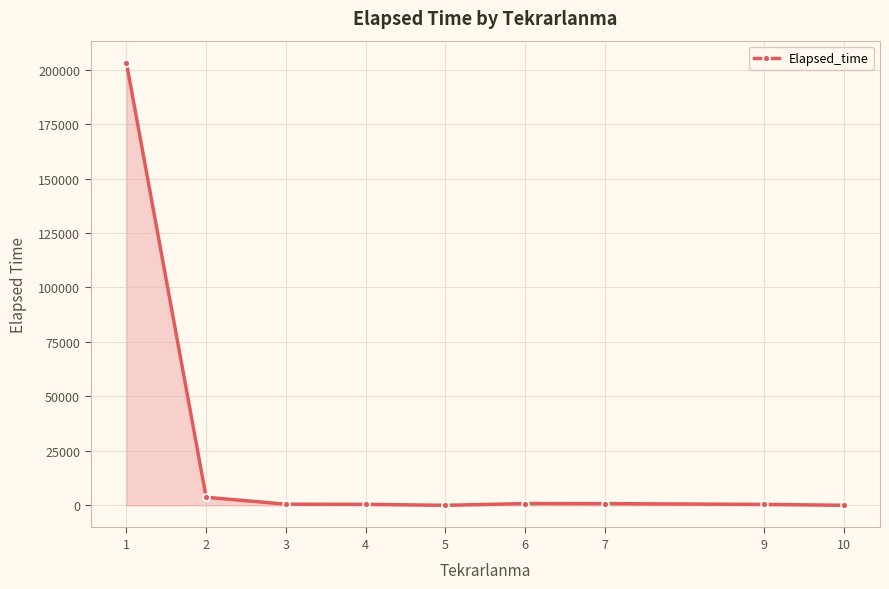

How many data points does each series have?

9